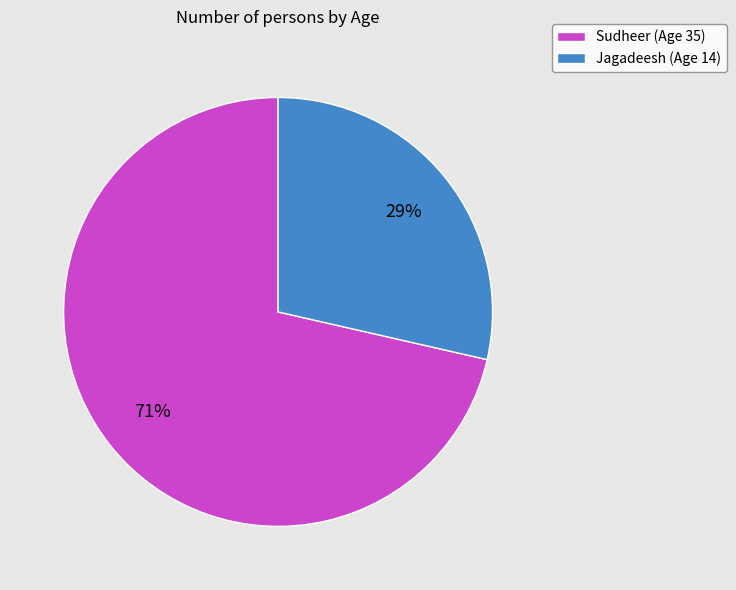

The Sudheer slice represents 61% of the pie. True or false?

False